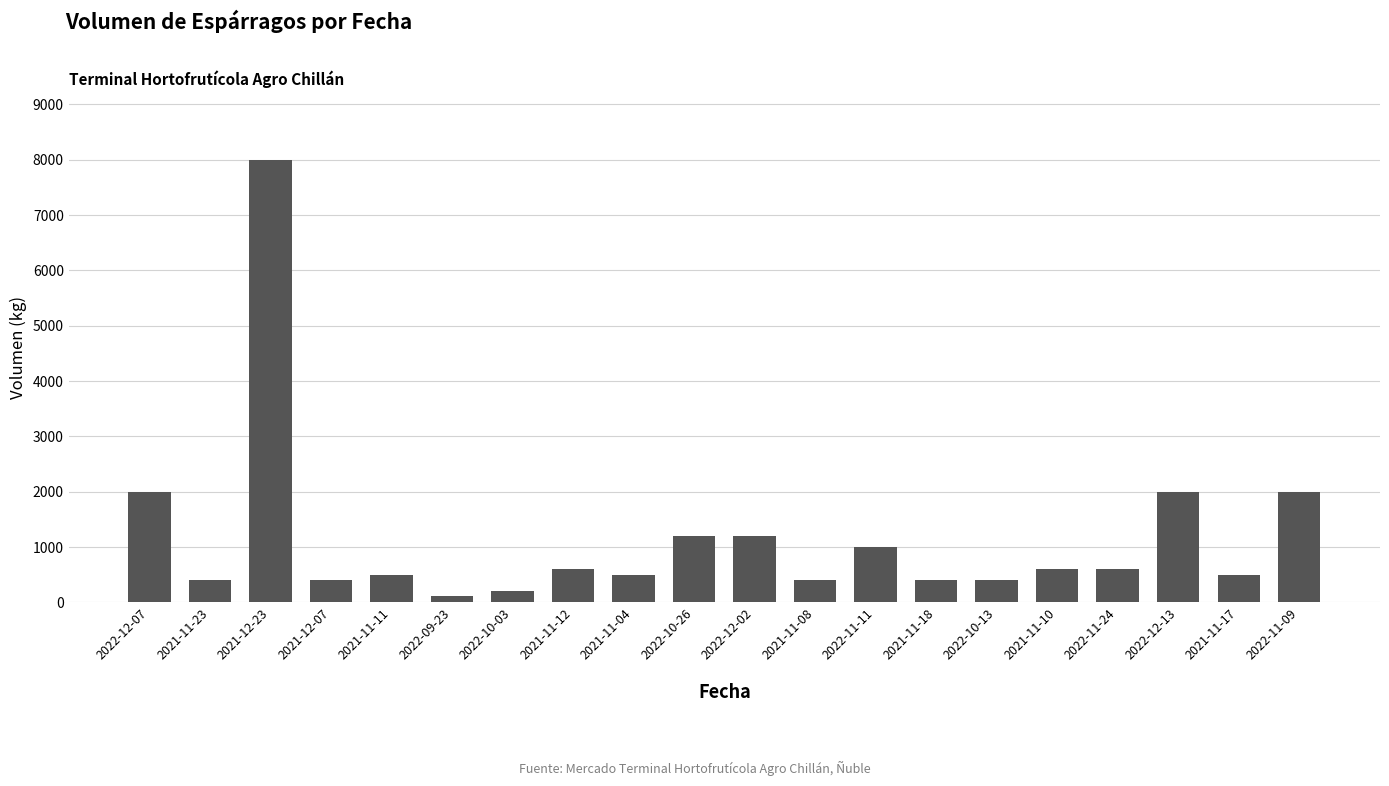

Which category has the lowest value across all series?

2022-09-23